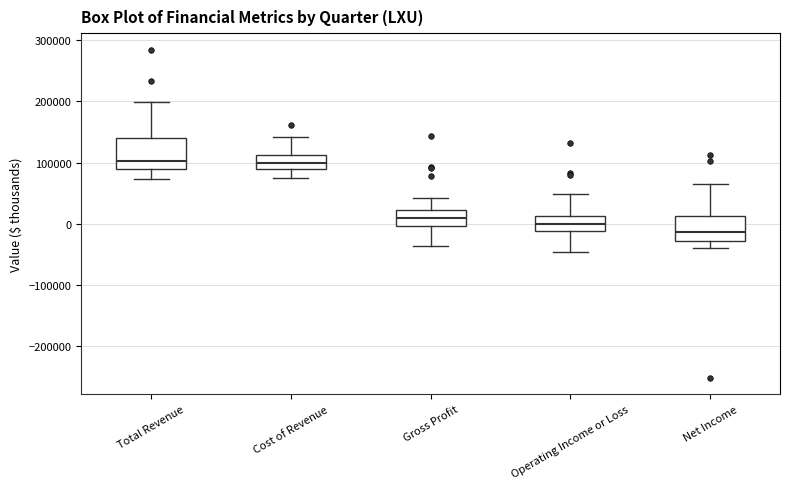

Where does the median line of the box for Total Revenue sit on the y-axis? The values are not printed on the chart, so give them approximately, as read against the axis.

100000